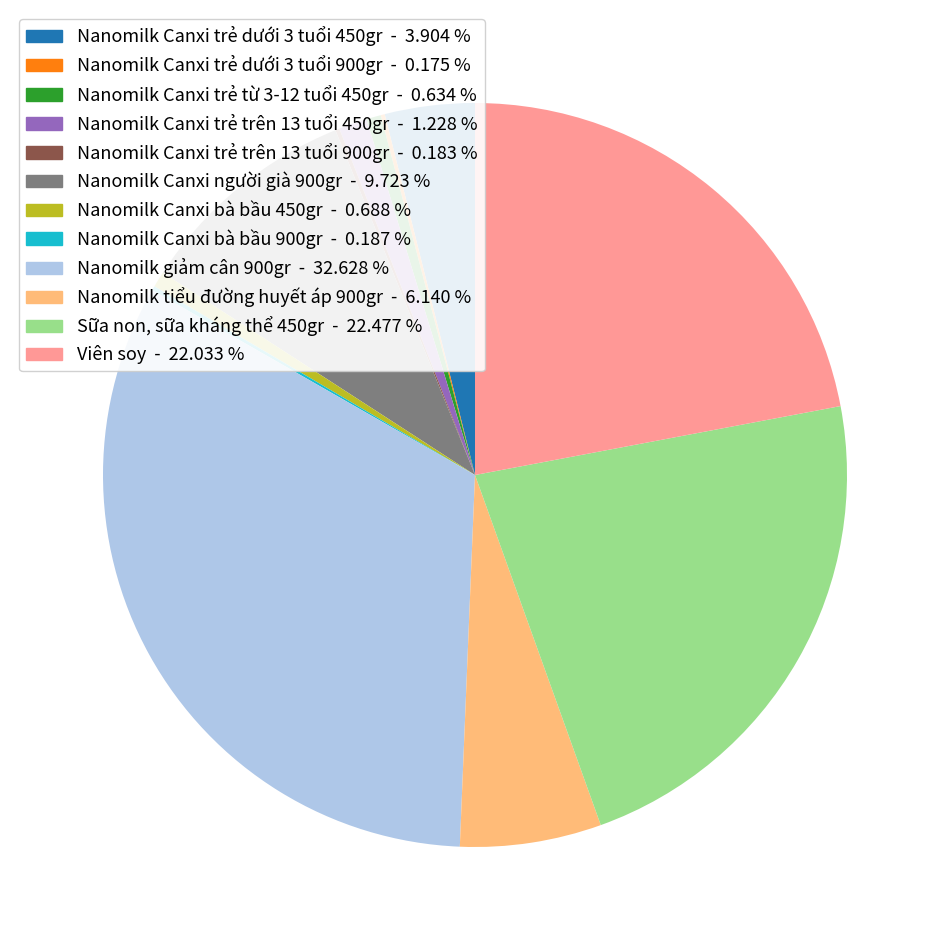

Is there a majority slice in this chart?

No